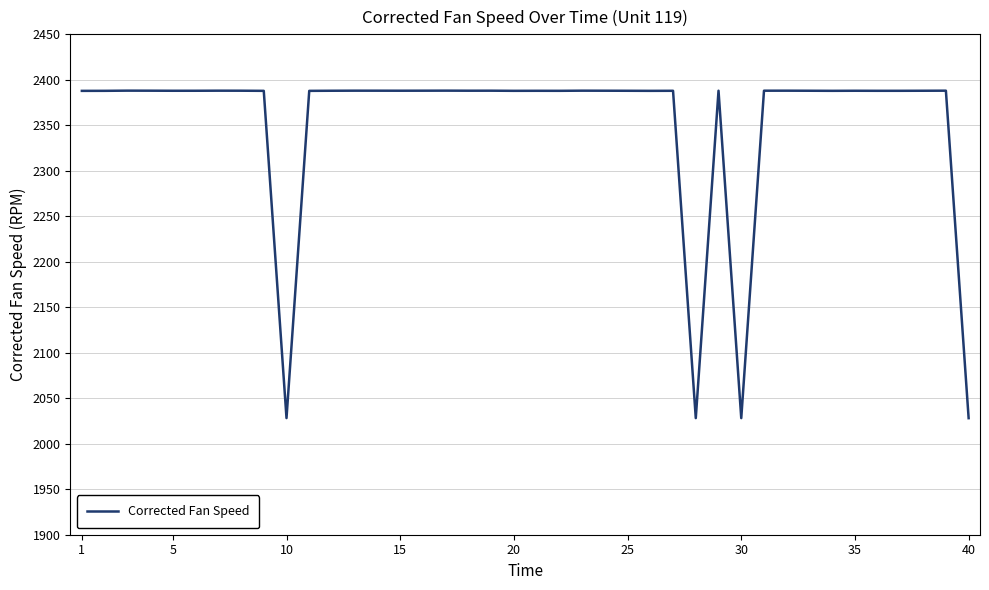

What is the smallest value displayed?

2028.1